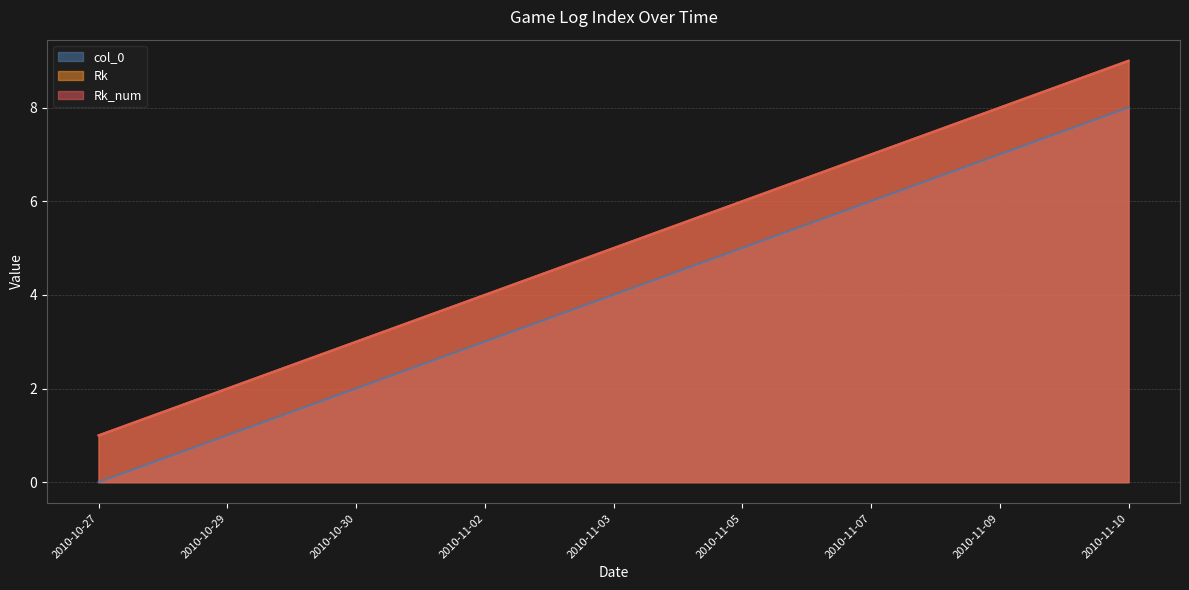

Read the col_0 value at 2010-11-09.

7